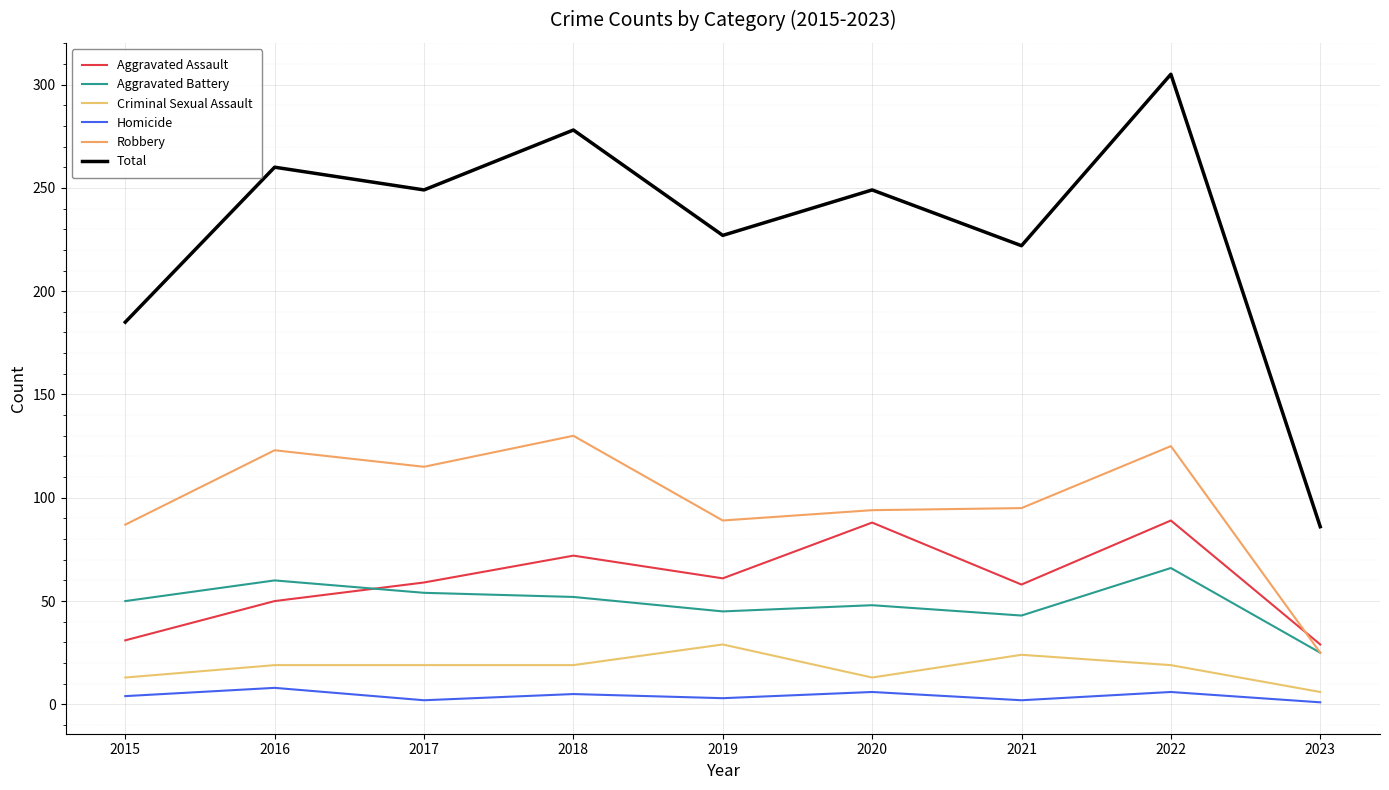

The value of Aggravated Battery at 2015 is 50. True or false?

True